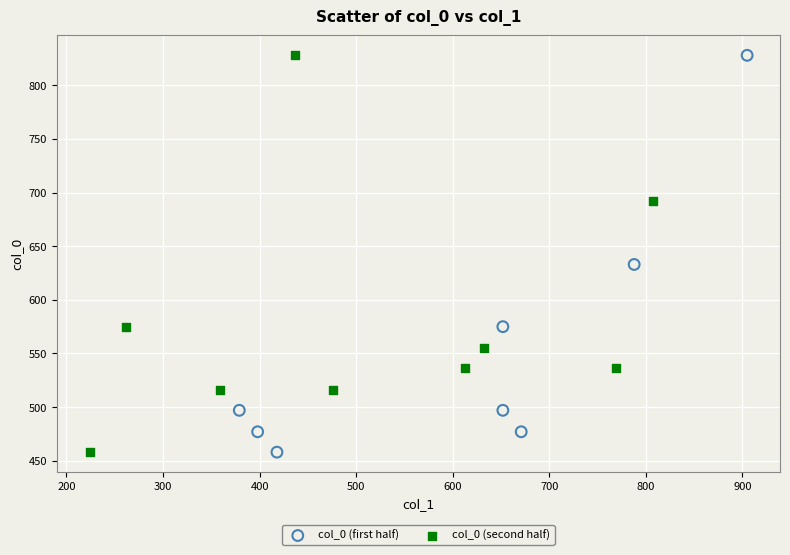

What are all the series names shown in the legend?

col_0 (first half), col_0 (second half)